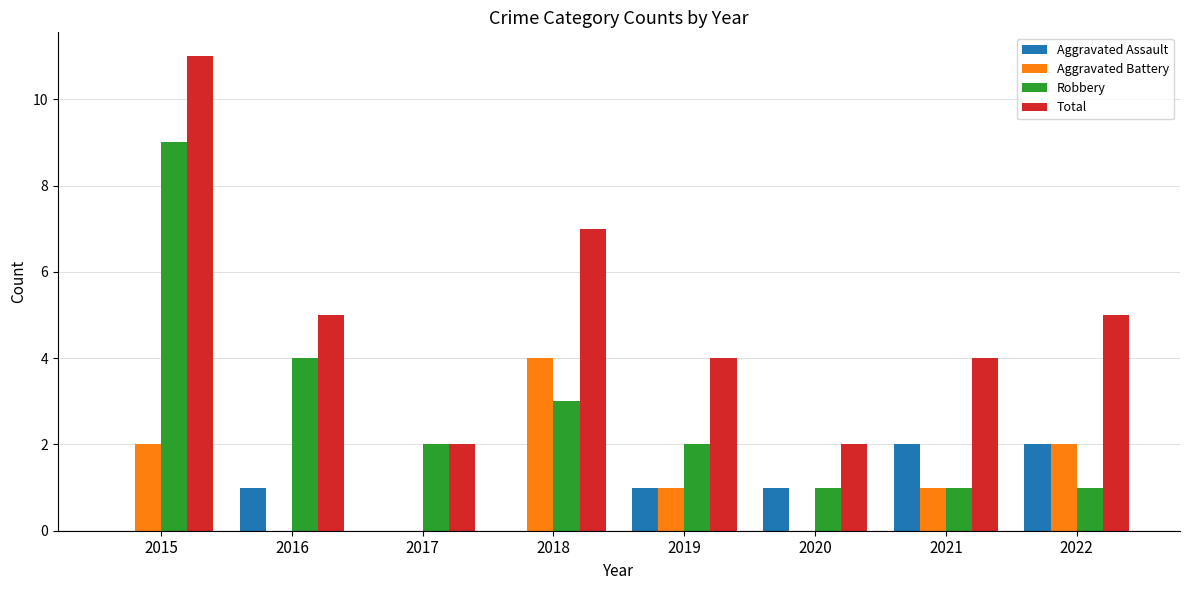

At which label does Robbery reach its peak?

2015